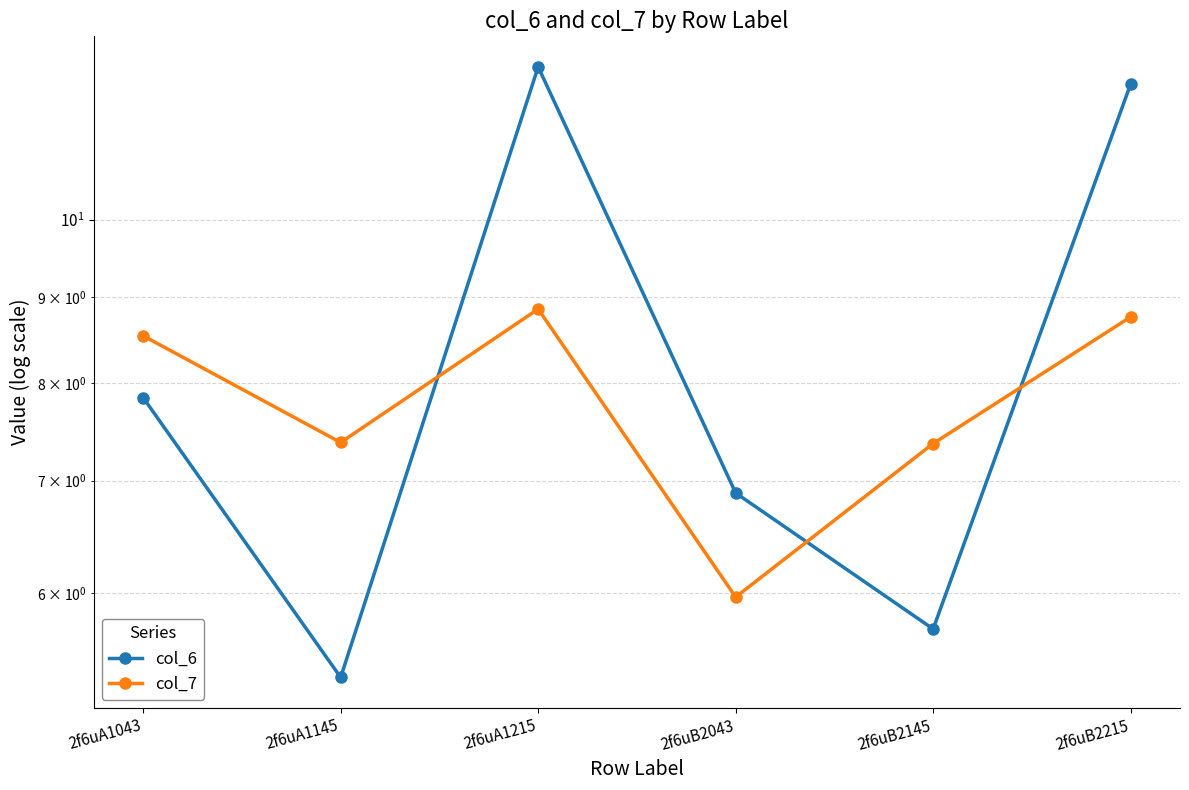

Between 2f6uA1215 and 2f6uB2145, which series saw the biggest shift?

col_6